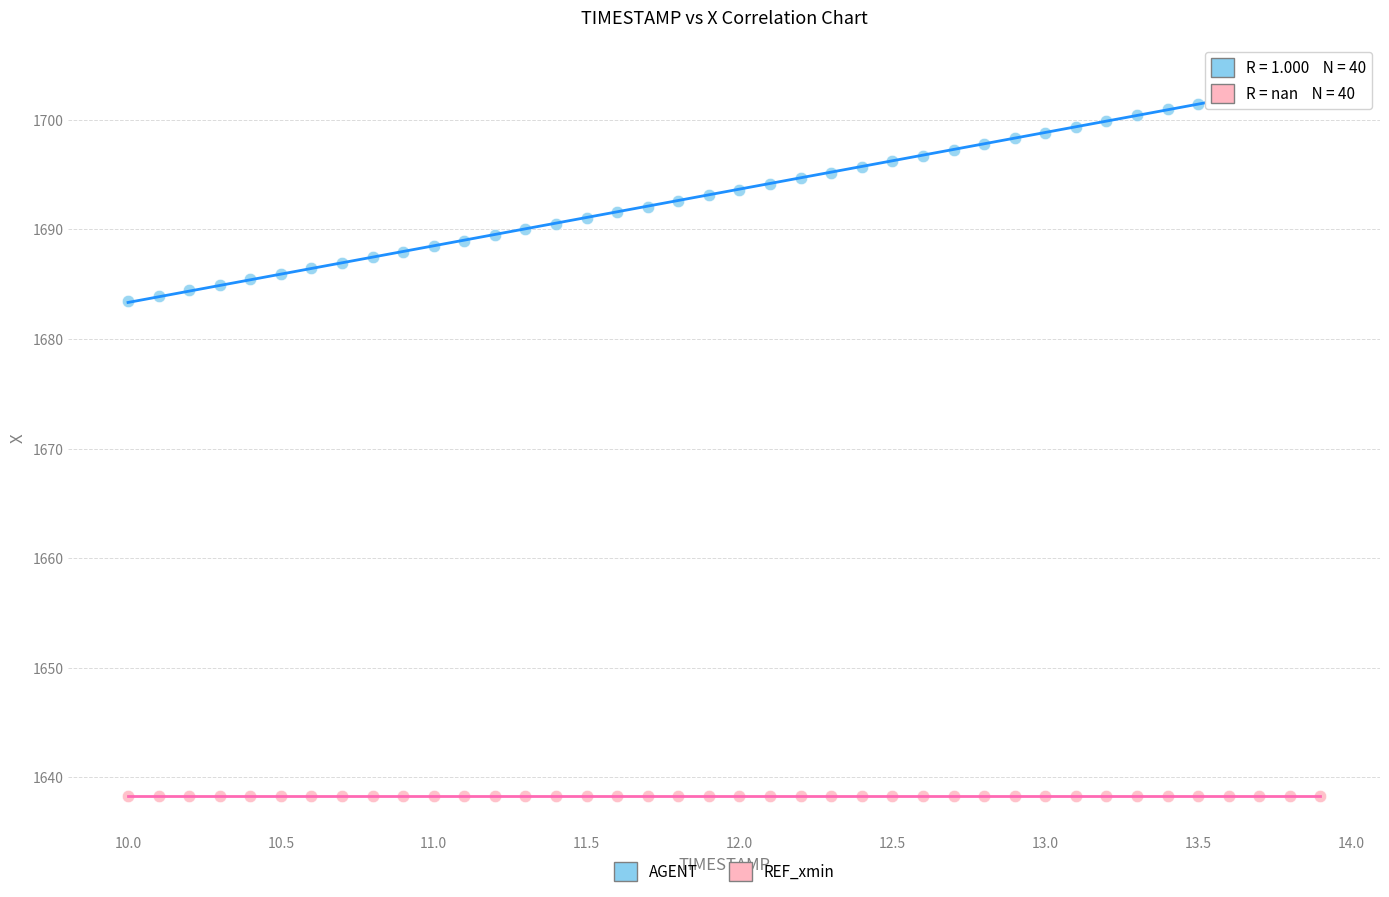

Which series reaches the minimum Y coordinate?

REF_xmin